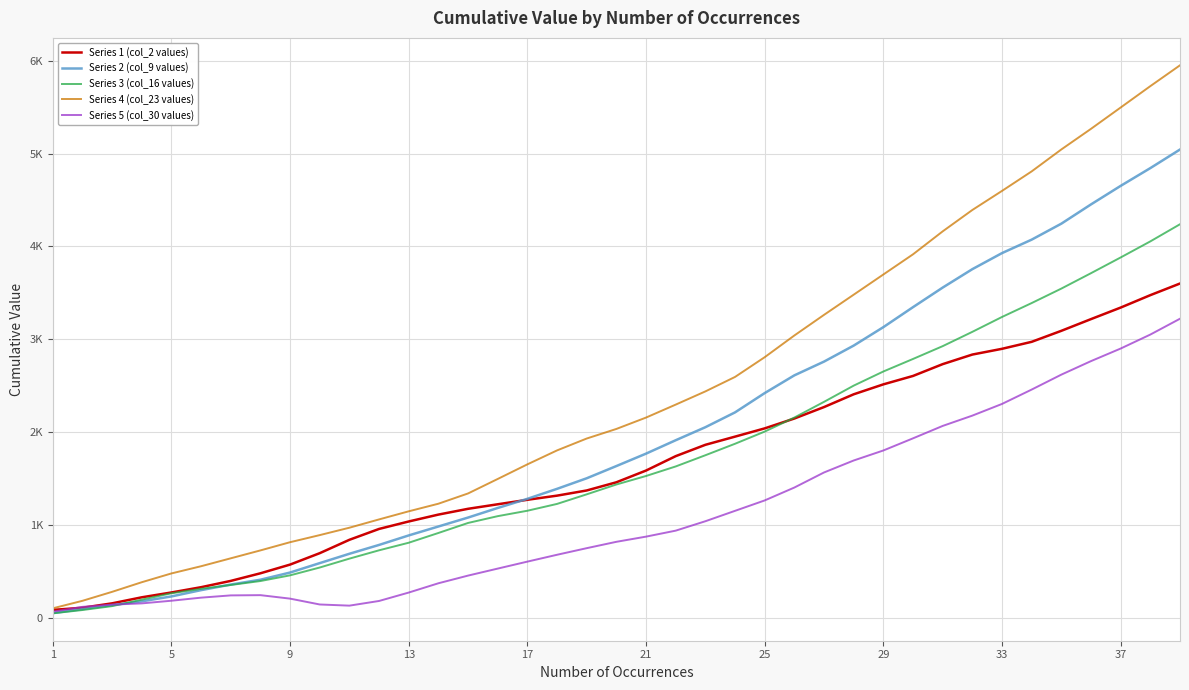

What are all the series names shown in the legend?

Series 1 (col_2 values), Series 2 (col_9 values), Series 3 (col_16 values), Series 4 (col_23 values), Series 5 (col_30 values)